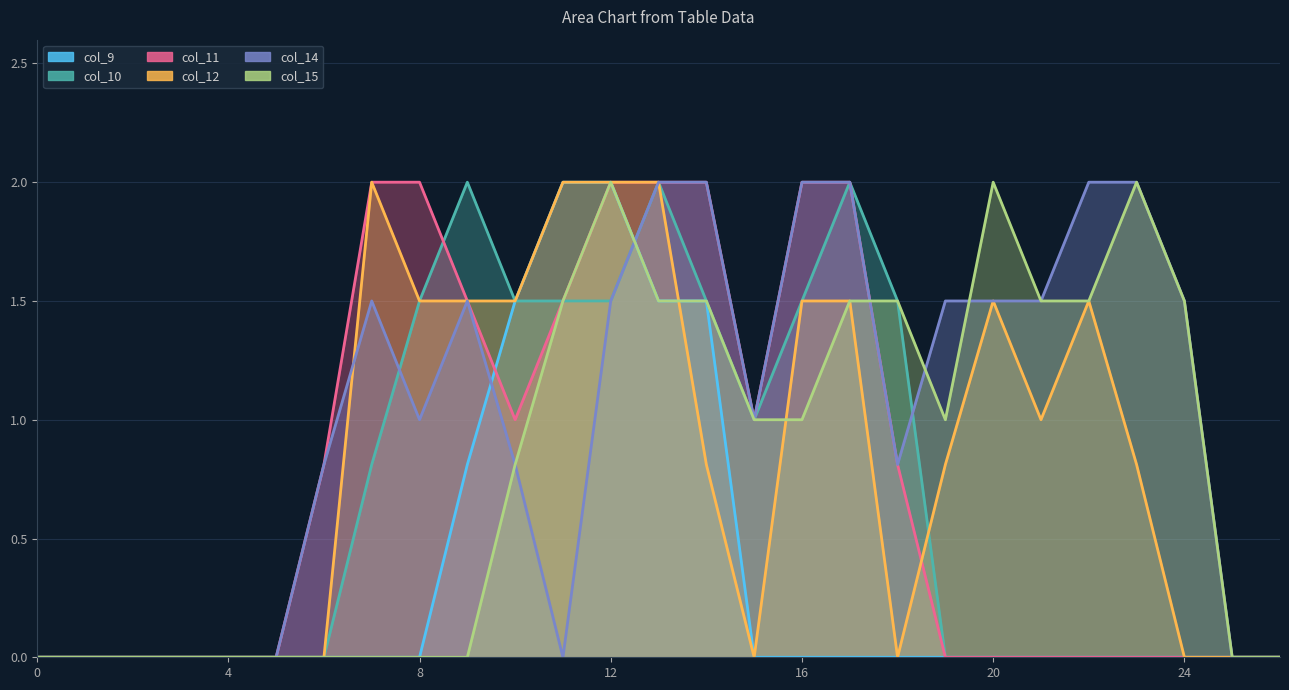

How many distinct data groups are displayed?

6